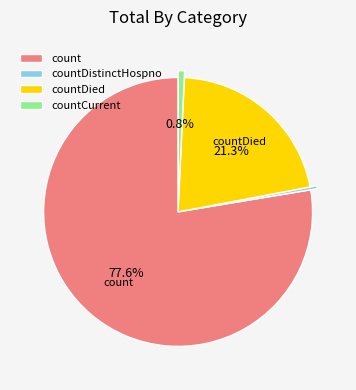

Count the number of slices in the pie.

4